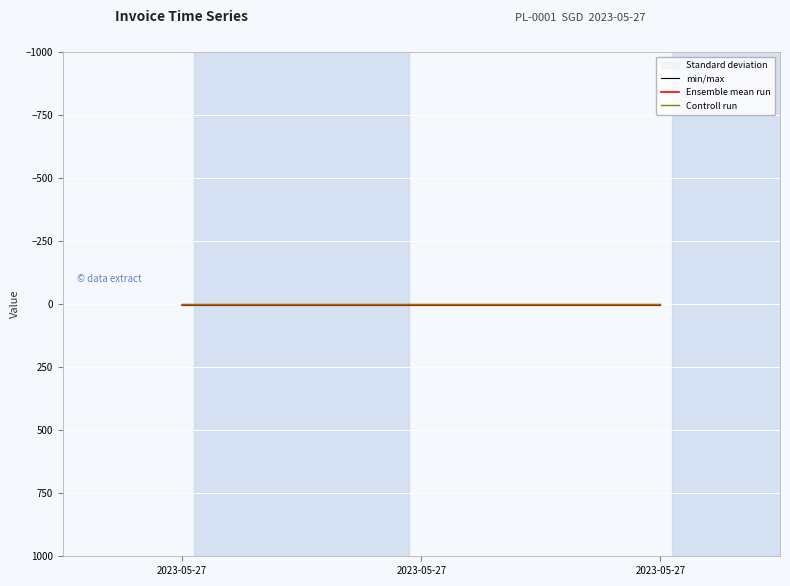

Count the number of data series in this chart.

3